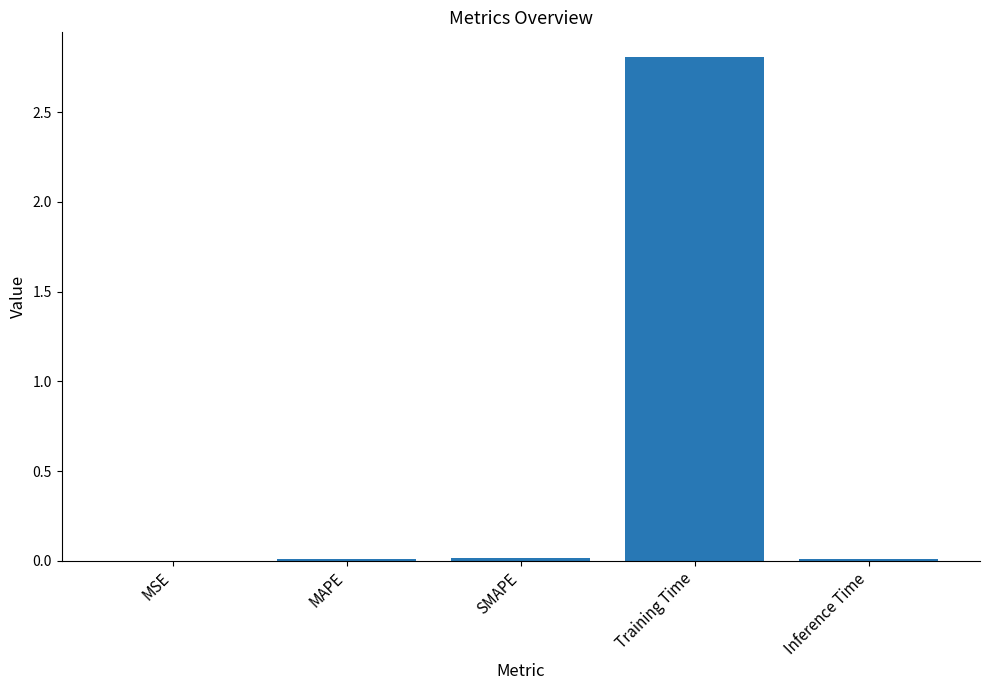

What is the maximum value shown in the chart?

2.8